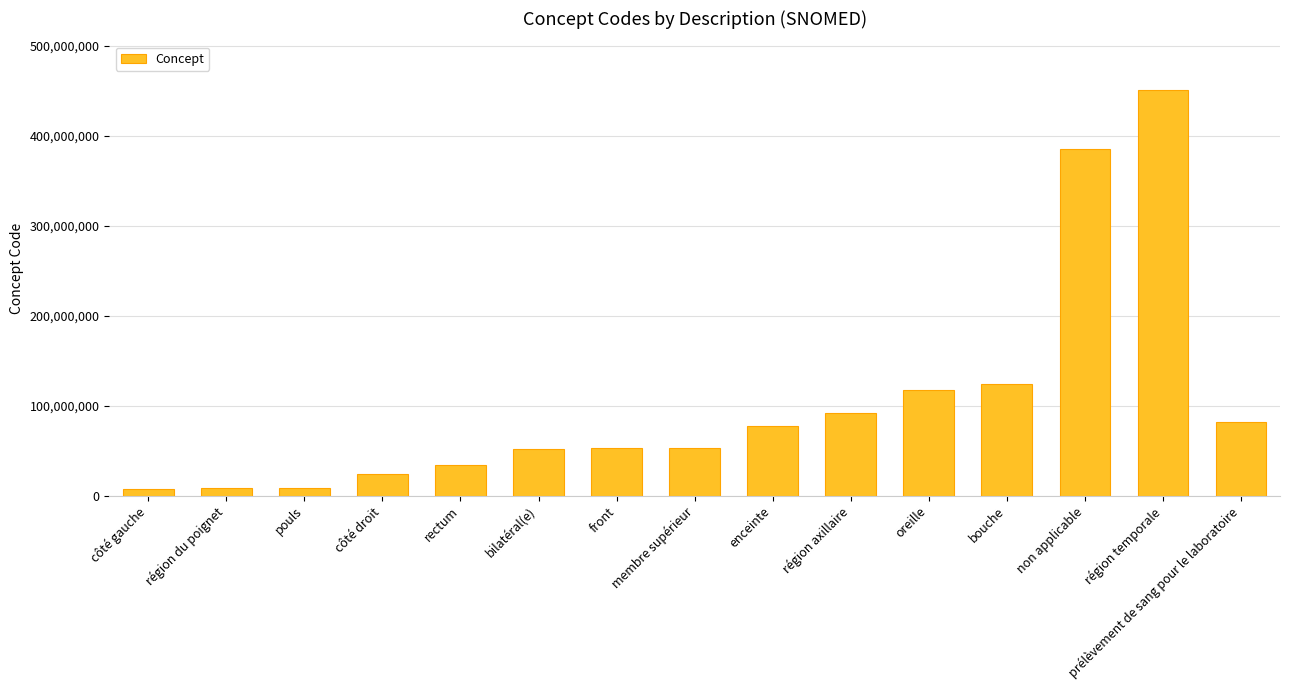

What is the difference between the values at prélèvement de sang pour le laboratoire and oreille?

35512004